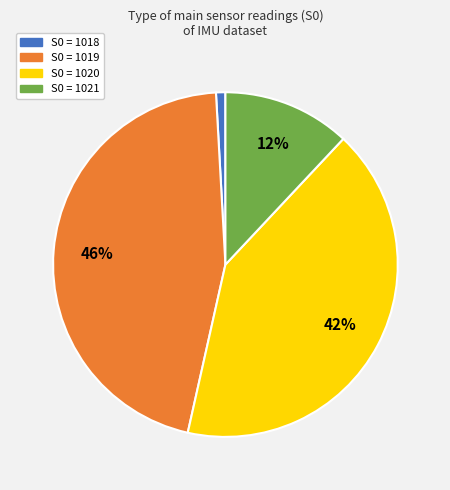

Is there a majority slice in this chart?

No